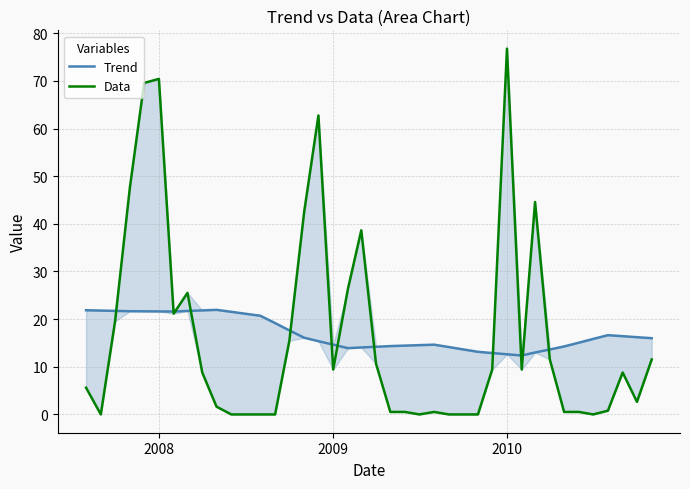

Count the number of categories in the chart.

40